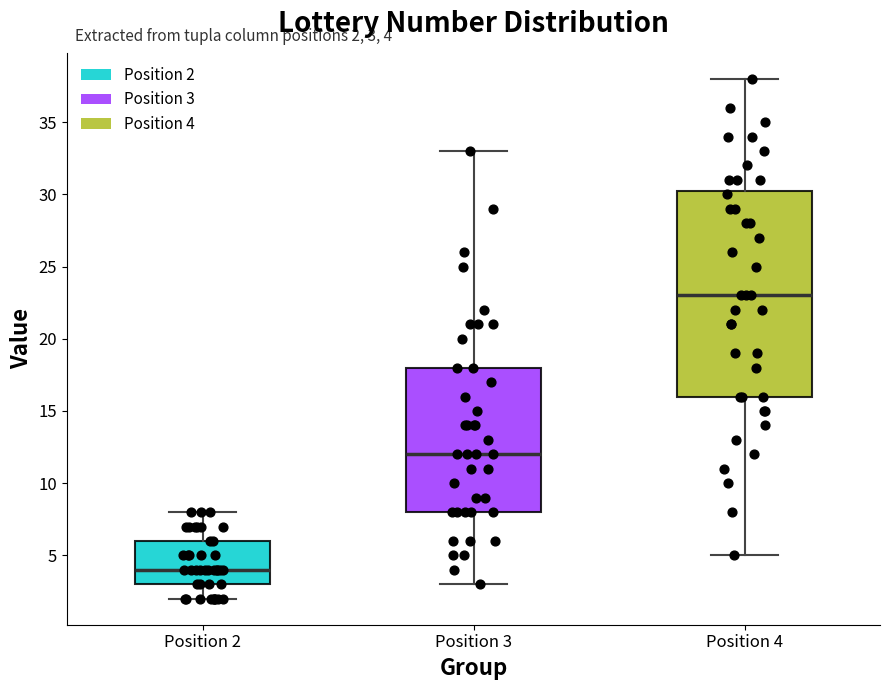

Which box has the lowest median line?

Position 2